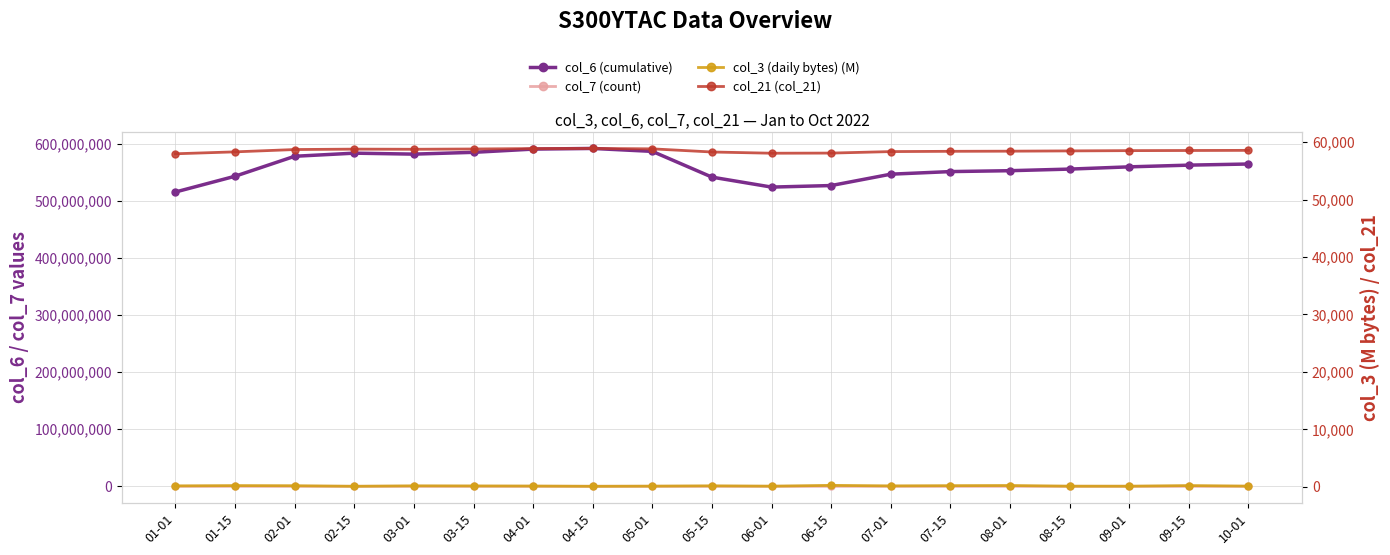

What is the difference between the maximum and minimum values in the col_21 (col_21) series?

927.0